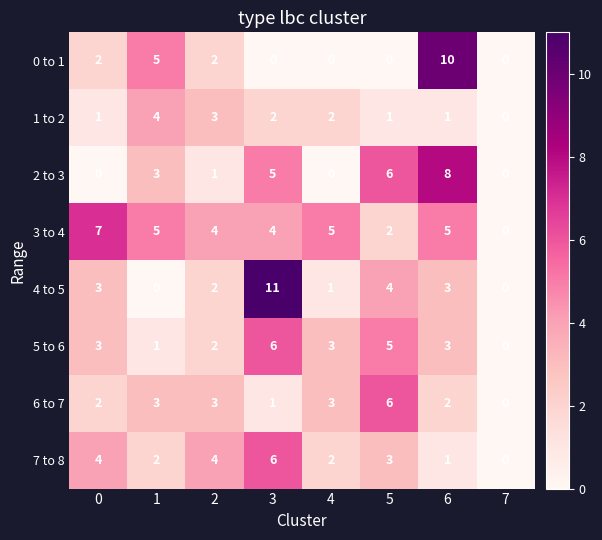

What is the difference between the second highest and second lowest values in the 7 to 8 series?

3